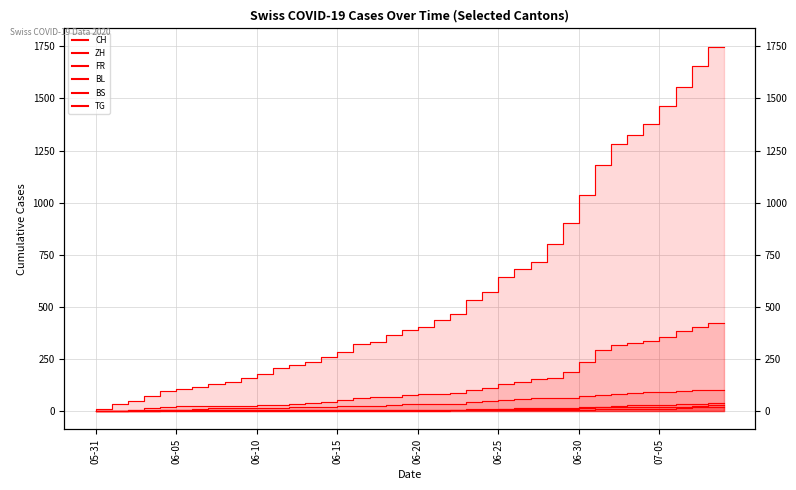

What is the difference between the maximum and minimum values in the BS series?

21